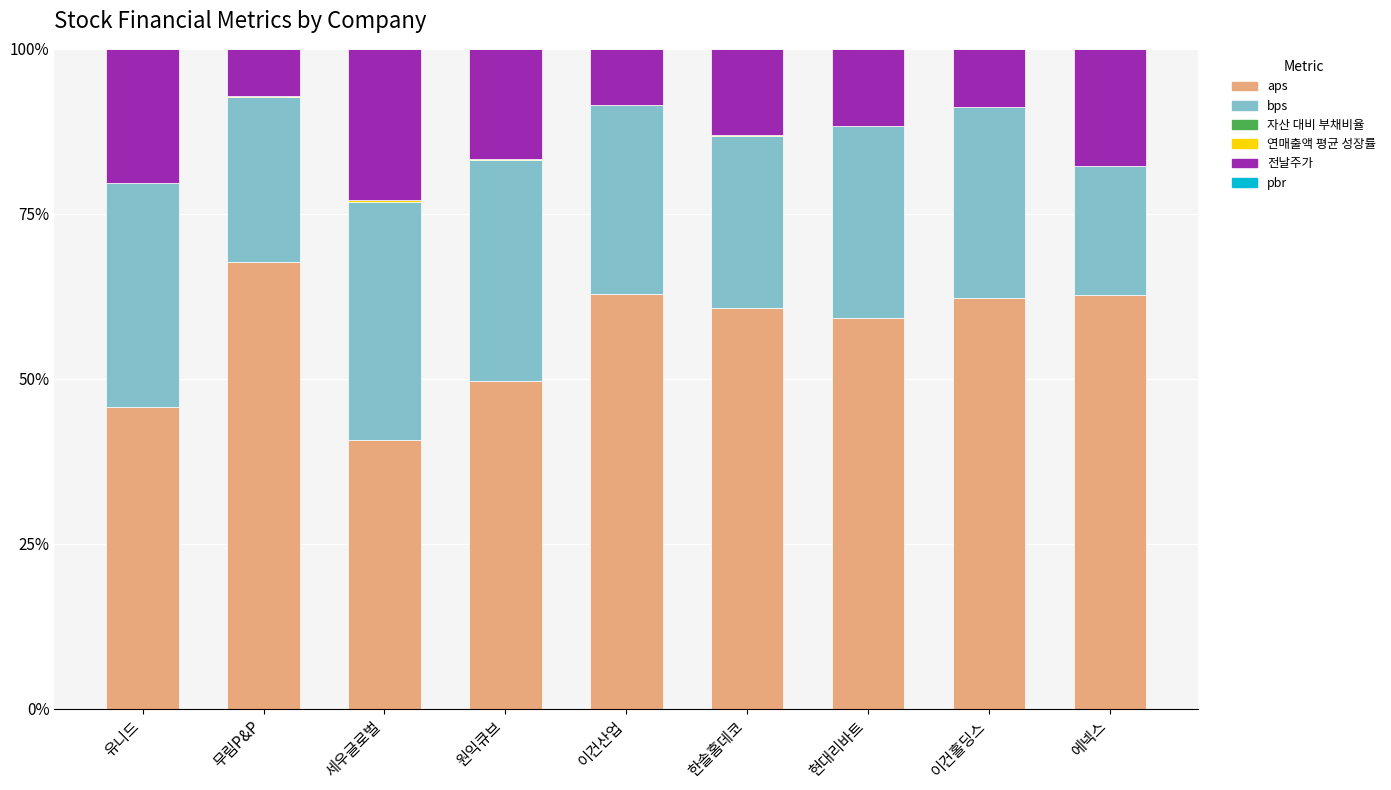

What is the total value across all series at 세우글로벌?

100.0